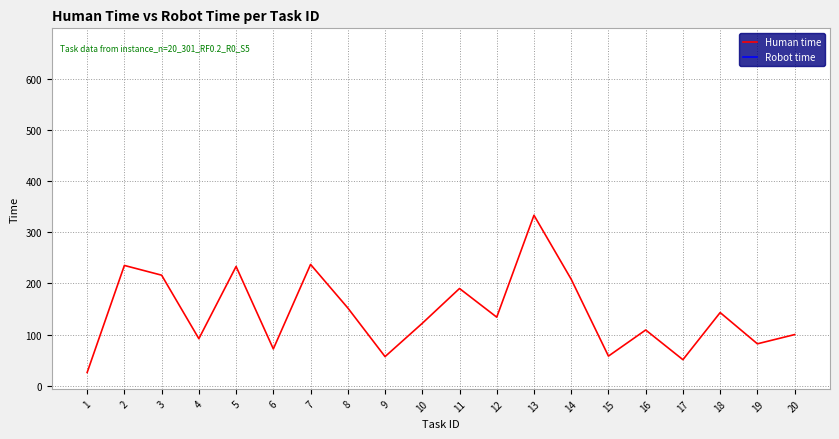

Is this an area chart (filled region under the line)?

No